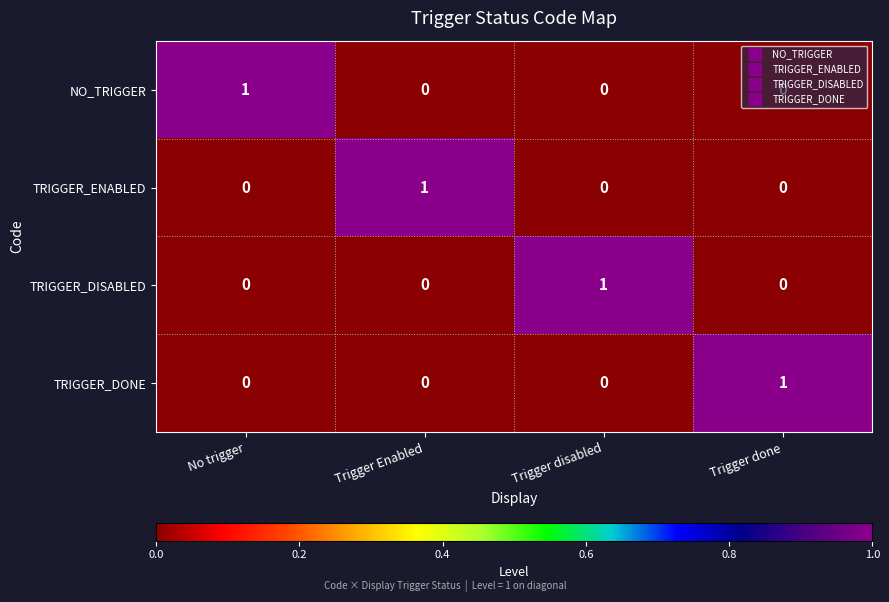

At how many categories does at least one series exceed 0?

4